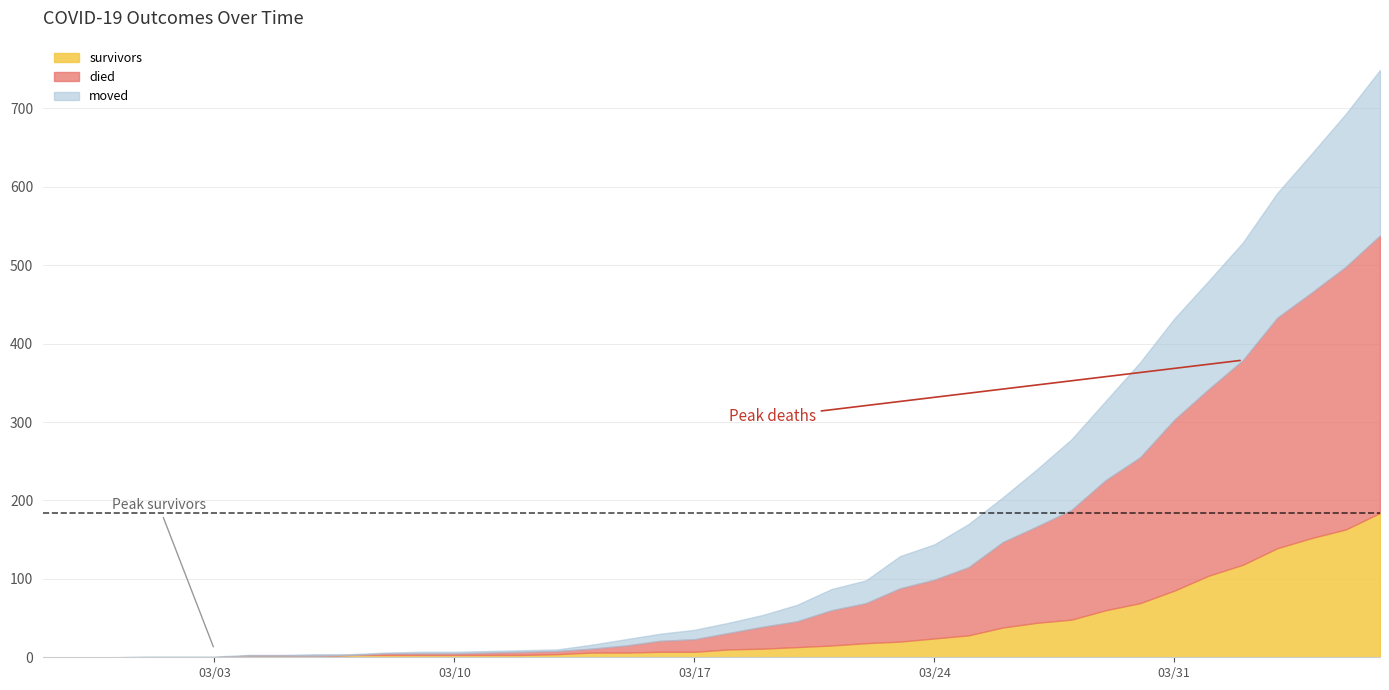

Where does the survivors series first go above 10?

2020-03-19